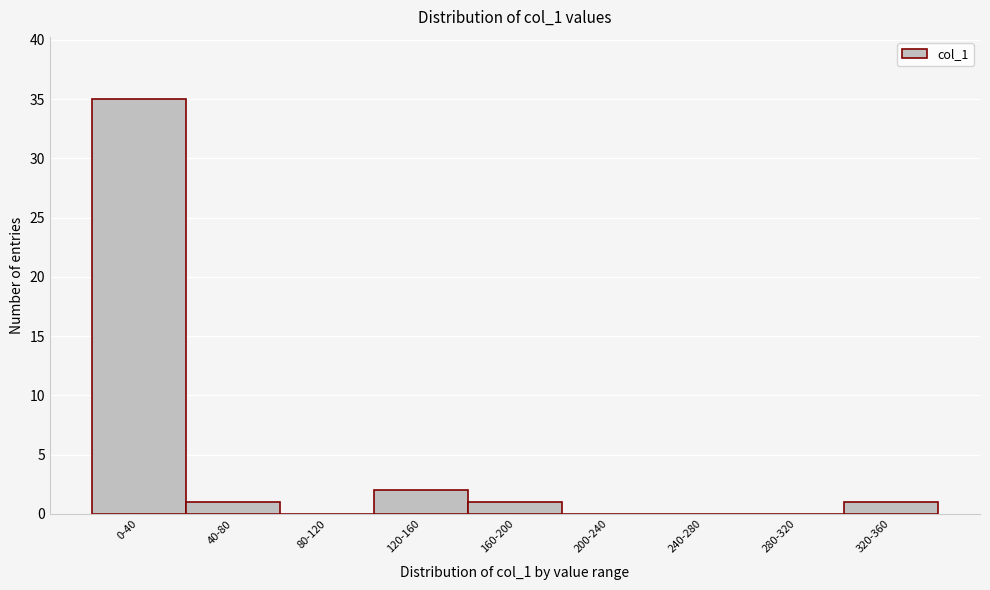

Reading left to right, extract all data points from this chart.

0-40=35	40-80=1	80-120=0	120-160=2	160-200=1	200-240=0	240-280=0	280-320=0	320-360=1